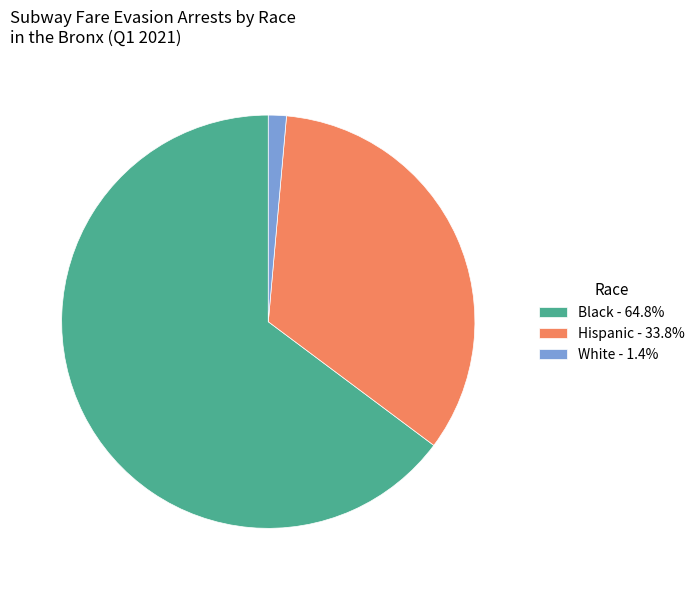

Approximately how many times larger is the value at Black - 64.8% compared to Hispanic - 33.8%?

1.9